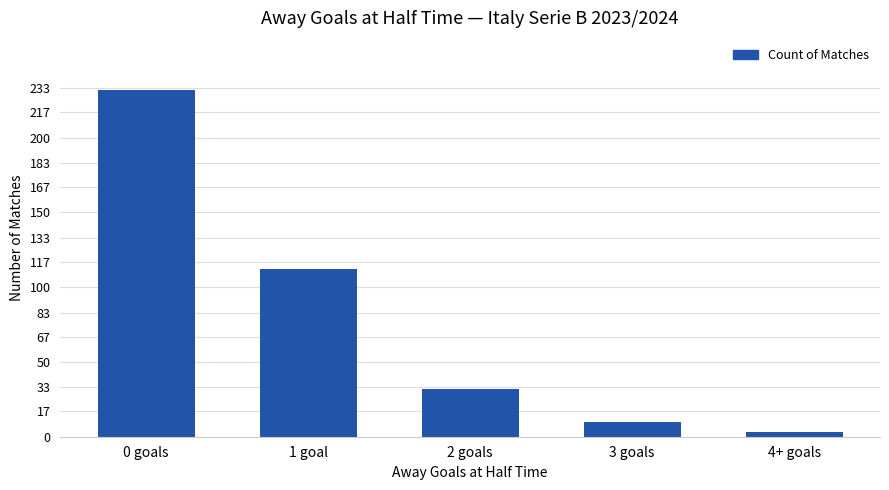

Reading right to left, extract all data points from this chart.

4+ goals=3	3 goals=10	2 goals=32	1 goal=112	0 goals=232